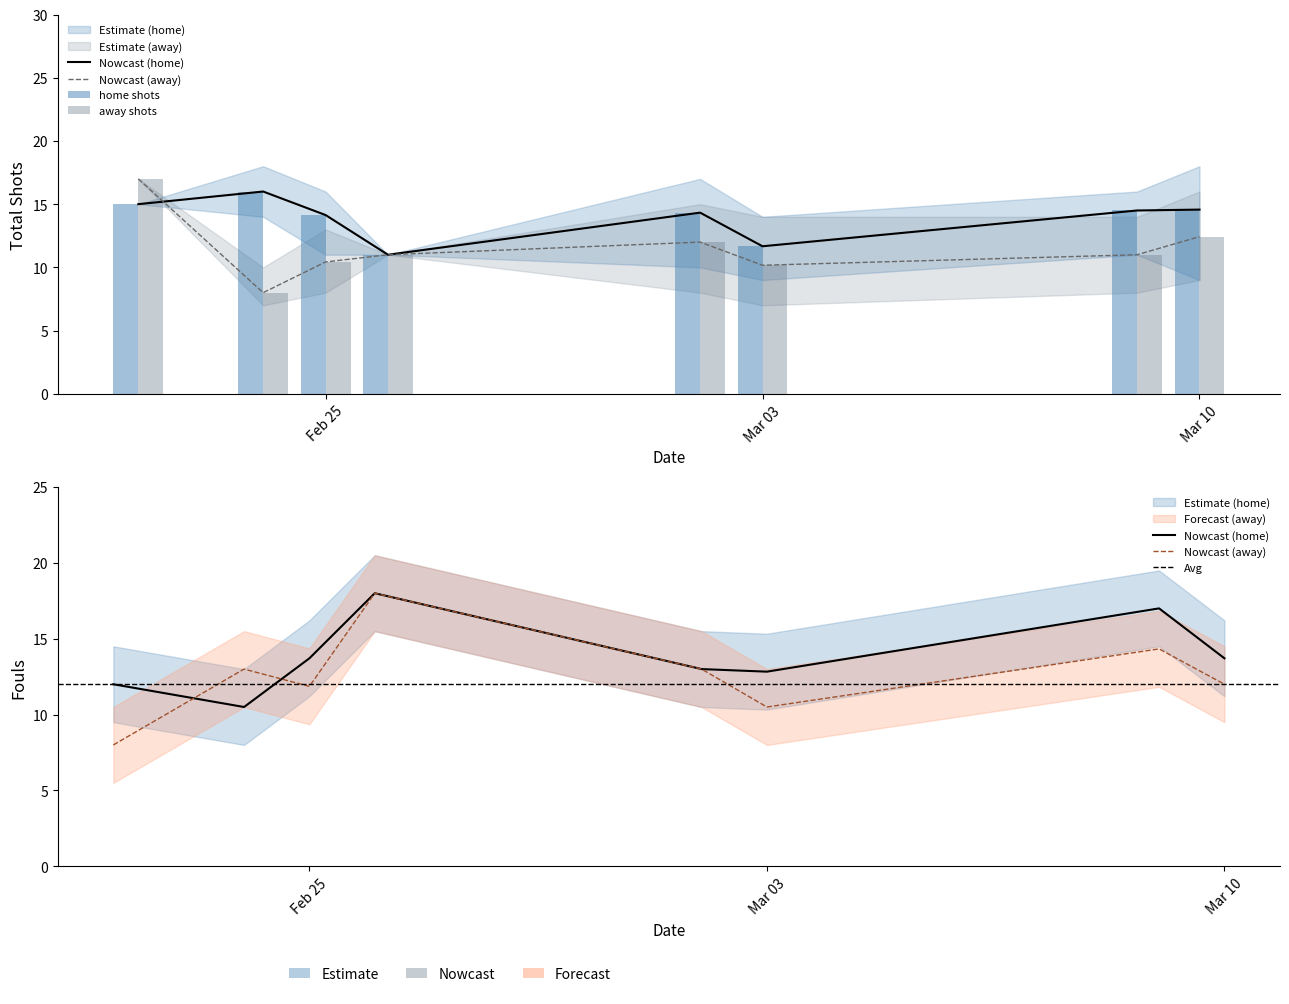

What is the total value across all series at Feb 25?

50.1